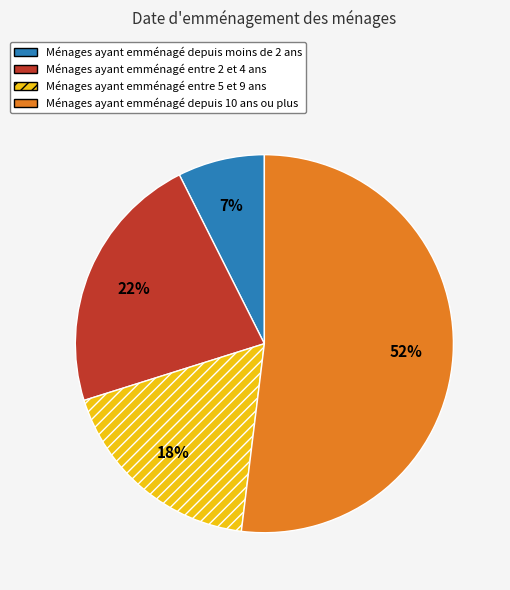

Is the sum of Ménages ayant emménagé entre 2 et 4 ans and Ménages ayant emménagé entre 5 et 9 ans greater than half?

No